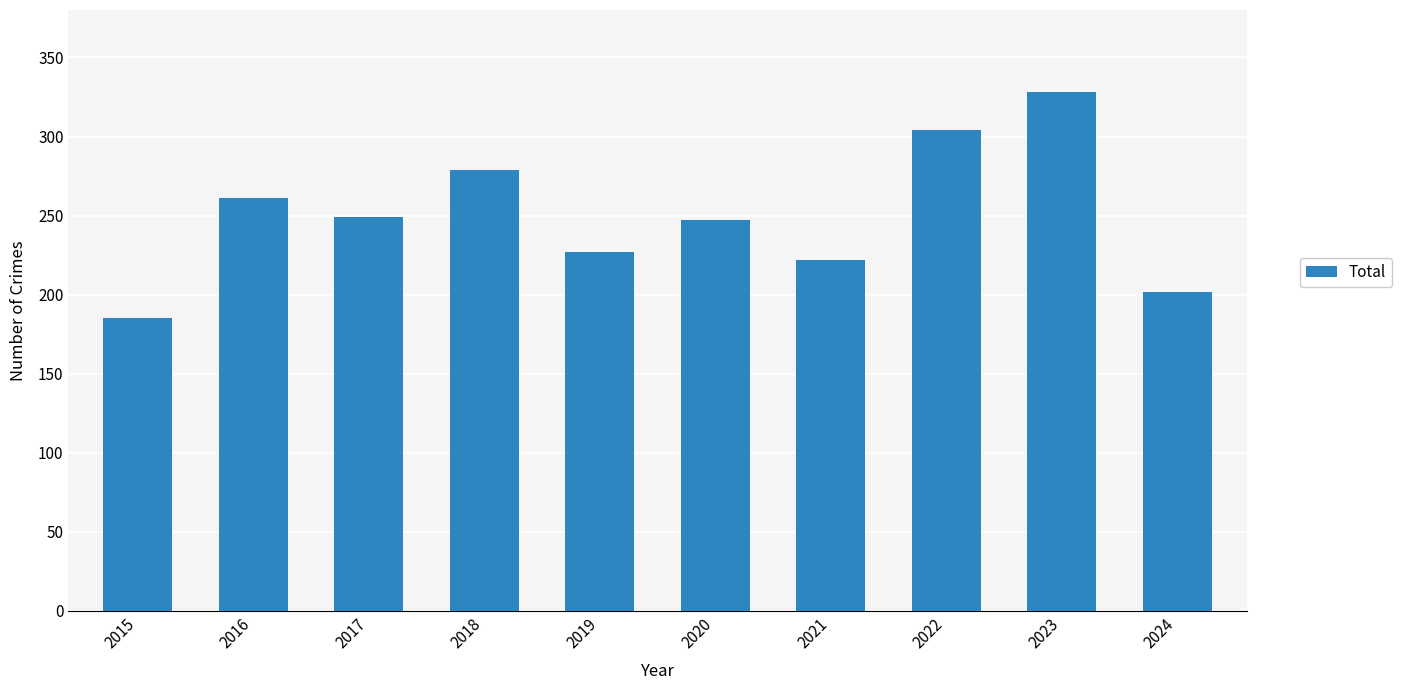

At which category does the chart reach its minimum across all series?

2015